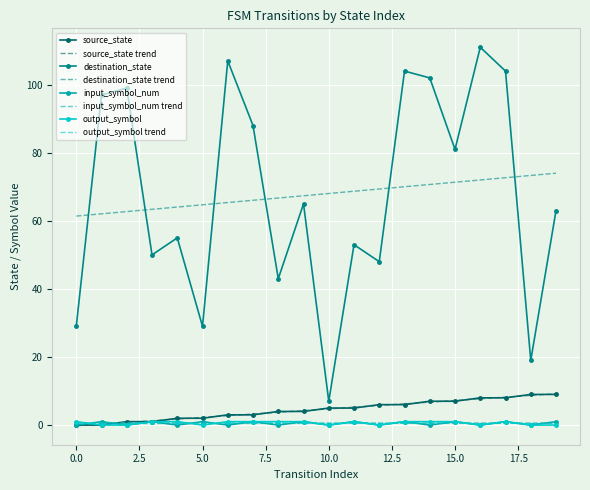

What is the minimum value for destination_state?

7.0